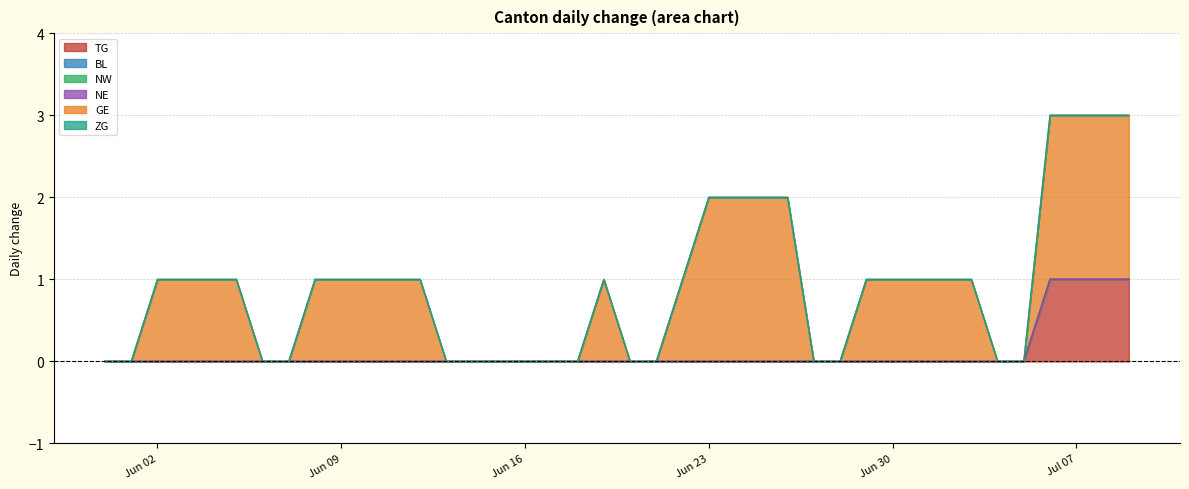

Rank the series at 2020-06-28 from lowest to highest value.

TG, BL, NW, NE, GE, ZG